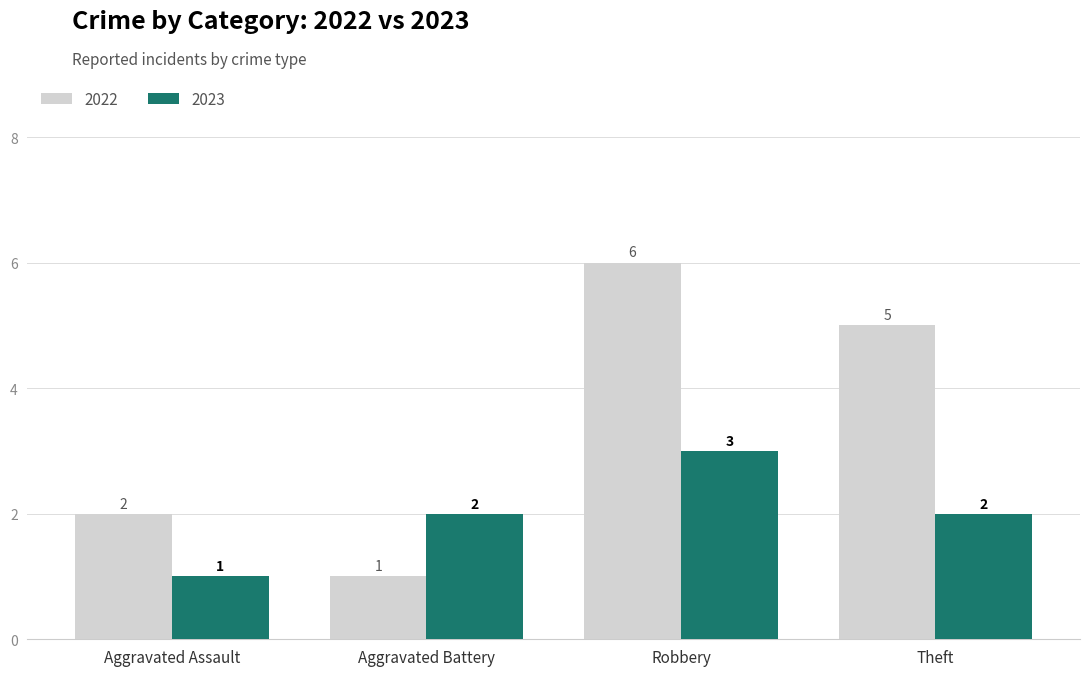

Which series has the largest range (max minus min)?

2022